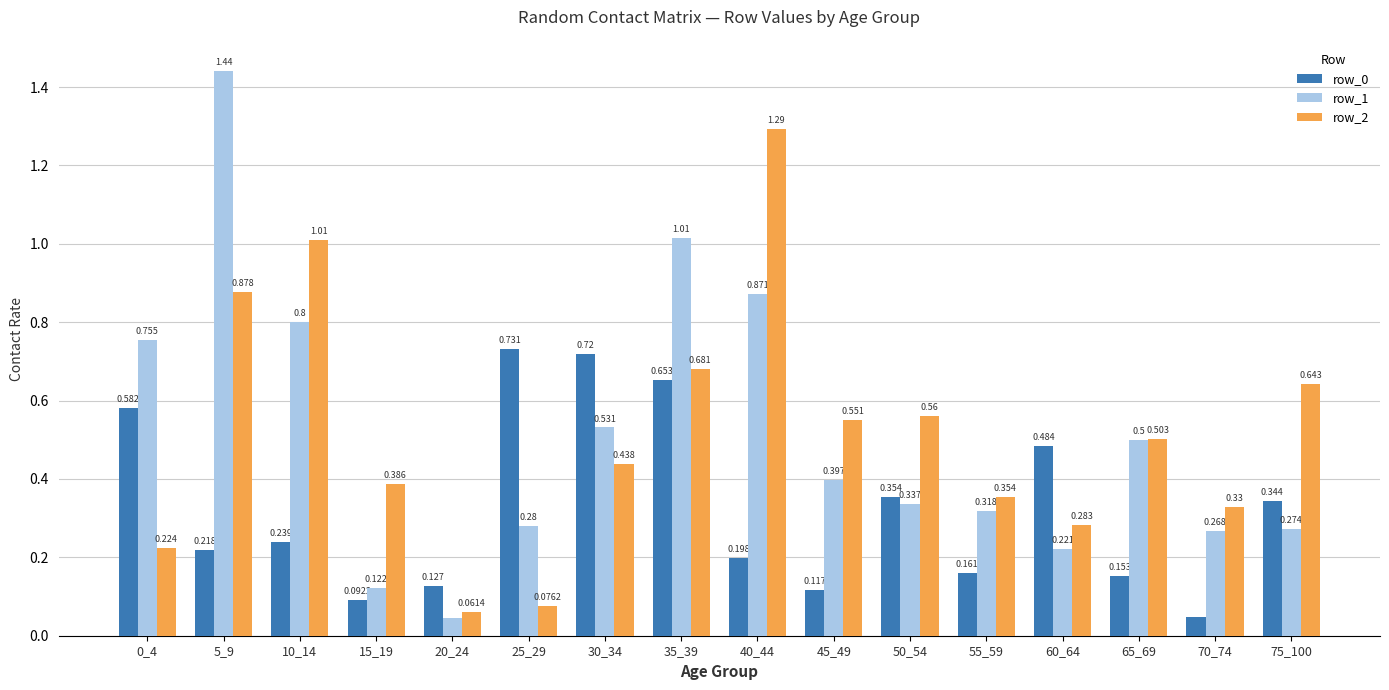

At how many categories does at least one series exceed 0?

16